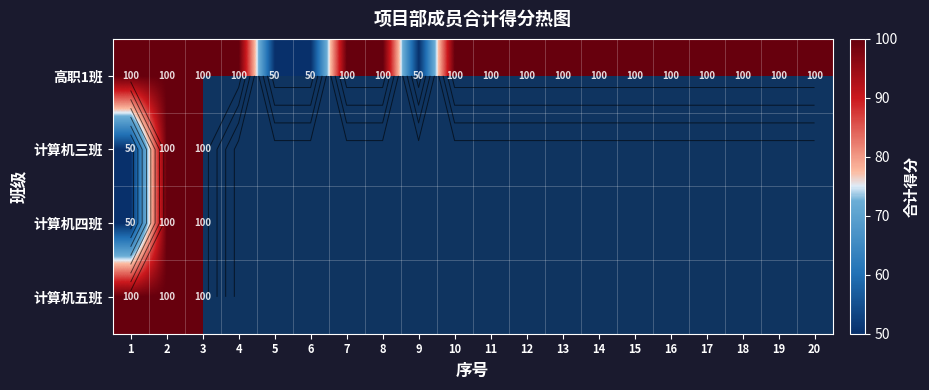

The value of 高职1班 at 20 is 100.0. True or false?

True